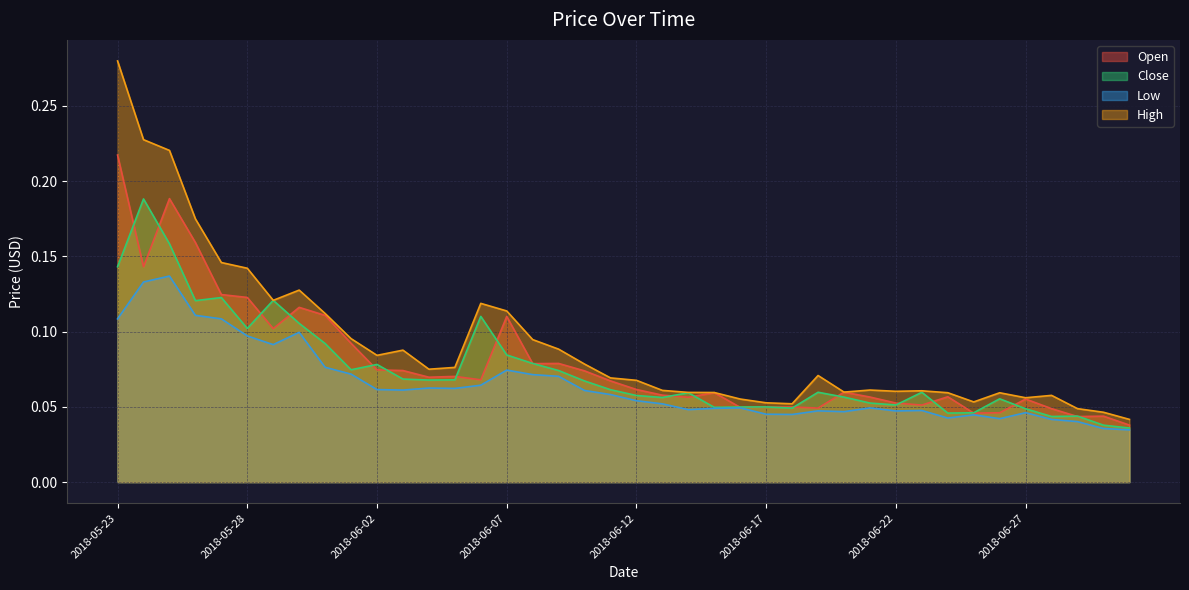

Reading left to right, what are all the values shown in this chart?

Open: 2018-05-23=0.2	2018-05-24=0.1	2018-05-25=0.2	2018-05-26=0.2	2018-05-27=0.1	2018-05-28=0.1	2018-05-29=0.1	2018-05-30=0.1	2018-05-31=0.1	2018-06-01=0.1	2018-06-02=0.1	2018-06-03=0.1	2018-06-04=0.1	2018-06-05=0.1	2018-06-06=0.1	2018-06-07=0.1	2018-06-08=0.1	2018-06-09=0.1	2018-06-10=0.1	2018-06-11=0.1	2018-06-12=0.1	2018-06-13=0.1	2018-06-14=0.1	2018-06-15=0.1	2018-06-16=0.0	2018-06-17=0.0	2018-06-18=0.0	2018-06-19=0.0	2018-06-20=0.1	2018-06-21=0.1	2018-06-22=0.1	2018-06-23=0.1	2018-06-24=0.1	2018-06-25=0.0	2018-06-26=0.0	2018-06-27=0.1	2018-06-28=0.0	2018-06-29=0.0	2018-06-30=0.0	2018-07-01=0.0
Close: 2018-05-23=0.1	2018-05-24=0.2	2018-05-25=0.2	2018-05-26=0.1	2018-05-27=0.1	2018-05-28=0.1	2018-05-29=0.1	2018-05-30=0.1	2018-05-31=0.1	2018-06-01=0.1	2018-06-02=0.1	2018-06-03=0.1	2018-06-04=0.1	2018-06-05=0.1	2018-06-06=0.1	2018-06-07=0.1	2018-06-08=0.1	2018-06-09=0.1	2018-06-10=0.1	2018-06-11=0.1	2018-06-12=0.1	2018-06-13=0.1	2018-06-14=0.1	2018-06-15=0.0	2018-06-16=0.0	2018-06-17=0.0	2018-06-18=0.0	2018-06-19=0.1	2018-06-20=0.1	2018-06-21=0.1	2018-06-22=0.1	2018-06-23=0.1	2018-06-24=0.0	2018-06-25=0.0	2018-06-26=0.1	2018-06-27=0.0	2018-06-28=0.0	2018-06-29=0.0	2018-06-30=0.0	2018-07-01=0.0
Low: 2018-05-23=0.1	2018-05-24=0.1	2018-05-25=0.1	2018-05-26=0.1	2018-05-27=0.1	2018-05-28=0.1	2018-05-29=0.1	2018-05-30=0.1	2018-05-31=0.1	2018-06-01=0.1	2018-06-02=0.1	2018-06-03=0.1	2018-06-04=0.1	2018-06-05=0.1	2018-06-06=0.1	2018-06-07=0.1	2018-06-08=0.1	2018-06-09=0.1	2018-06-10=0.1	2018-06-11=0.1	2018-06-12=0.1	2018-06-13=0.1	2018-06-14=0.0	2018-06-15=0.0	2018-06-16=0.0	2018-06-17=0.0	2018-06-18=0.0	2018-06-19=0.0	2018-06-20=0.0	2018-06-21=0.0	2018-06-22=0.0	2018-06-23=0.0	2018-06-24=0.0	2018-06-25=0.0	2018-06-26=0.0	2018-06-27=0.0	2018-06-28=0.0	2018-06-29=0.0	2018-06-30=0.0	2018-07-01=0.0
High: 2018-05-23=0.3	2018-05-24=0.2	2018-05-25=0.2	2018-05-26=0.2	2018-05-27=0.1	2018-05-28=0.1	2018-05-29=0.1	2018-05-30=0.1	2018-05-31=0.1	2018-06-01=0.1	2018-06-02=0.1	2018-06-03=0.1	2018-06-04=0.1	2018-06-05=0.1	2018-06-06=0.1	2018-06-07=0.1	2018-06-08=0.1	2018-06-09=0.1	2018-06-10=0.1	2018-06-11=0.1	2018-06-12=0.1	2018-06-13=0.1	2018-06-14=0.1	2018-06-15=0.1	2018-06-16=0.1	2018-06-17=0.1	2018-06-18=0.1	2018-06-19=0.1	2018-06-20=0.1	2018-06-21=0.1	2018-06-22=0.1	2018-06-23=0.1	2018-06-24=0.1	2018-06-25=0.1	2018-06-26=0.1	2018-06-27=0.1	2018-06-28=0.1	2018-06-29=0.0	2018-06-30=0.0	2018-07-01=0.0